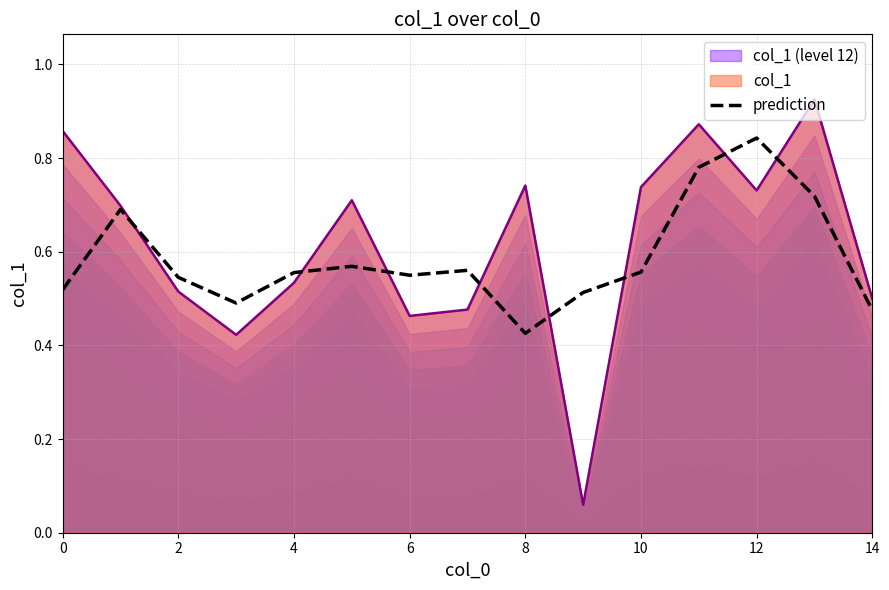

What is the difference between the maximum and second lowest values?

0.4